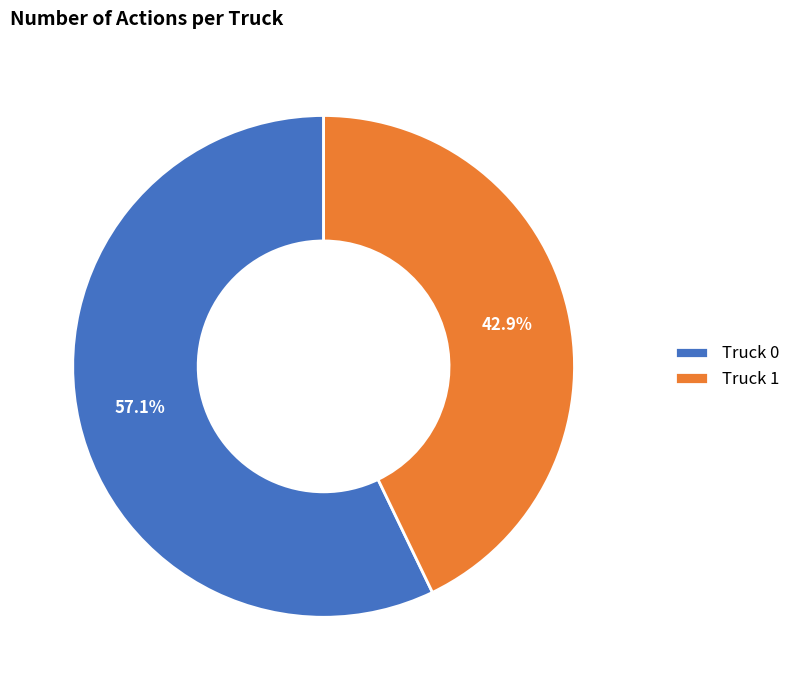

Which category has the biggest portion of the pie?

Truck 0